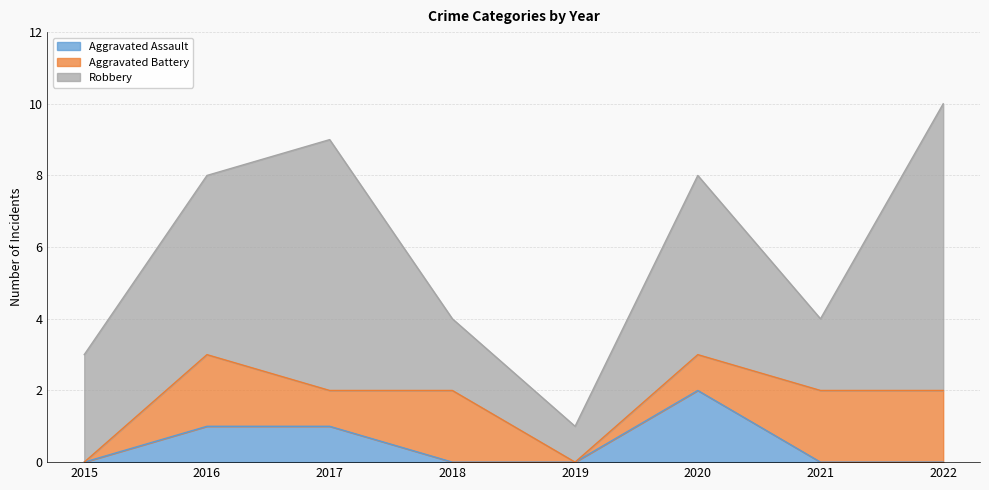

What is the difference between the highest and lowest values at 2022?

8